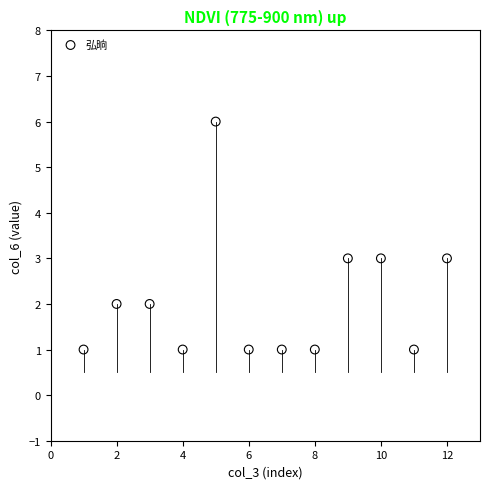

What is the range of X values (max minus min)?

11